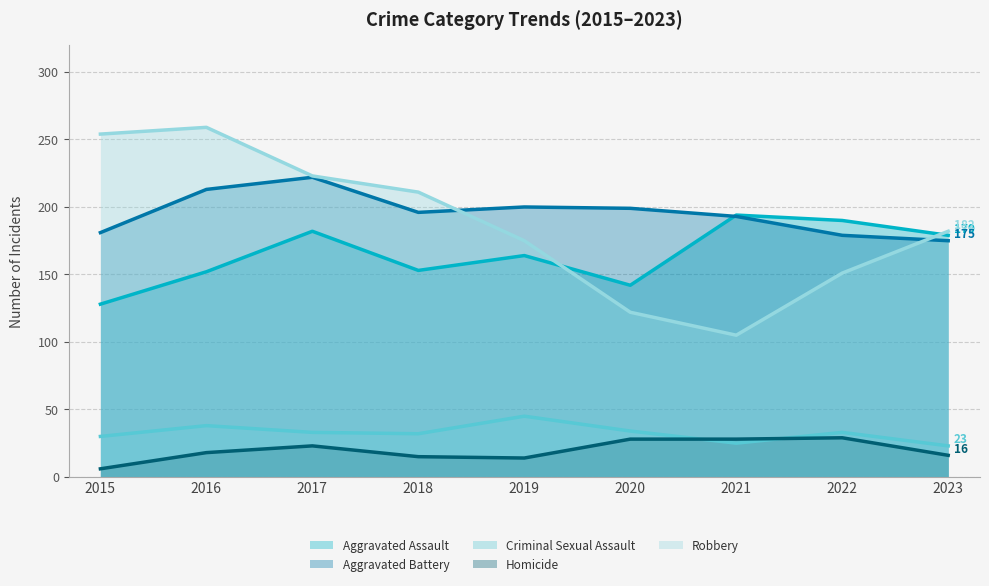

What is the difference between the Criminal Sexual Assault values at 2016 and 2021?

13